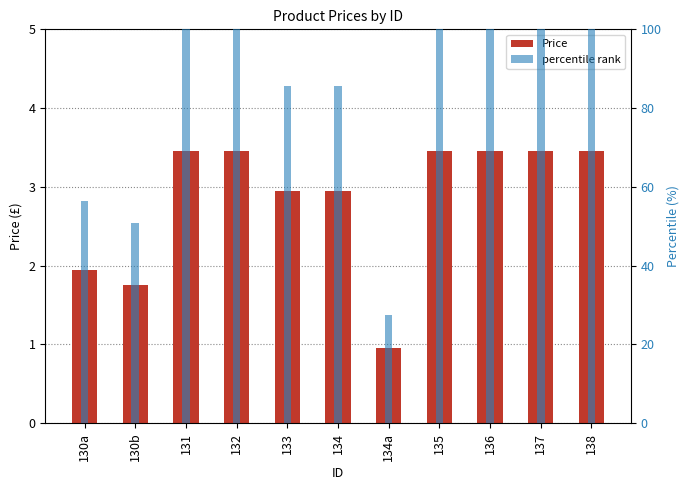

Where does the Price series first go above 3?

131